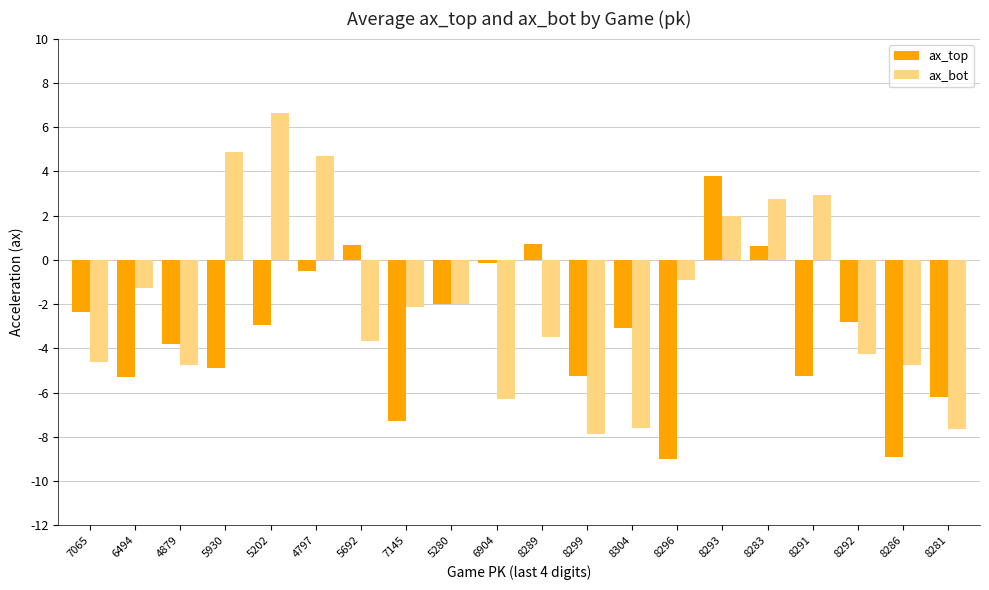

Are the bars horizontal?

No